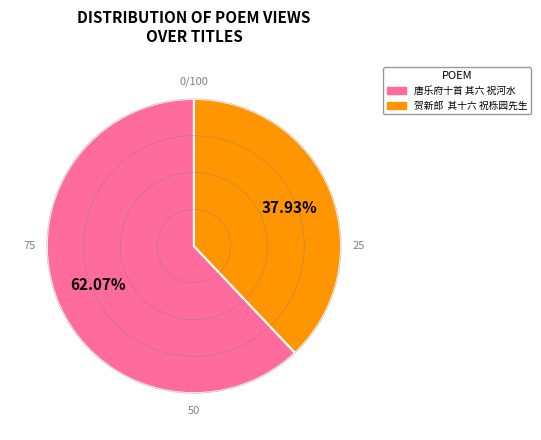

Combined, do 唐乐府十首 其六 祝河水 and 贺新郎 其十六 祝栎园先生 account for over 50%?

Yes